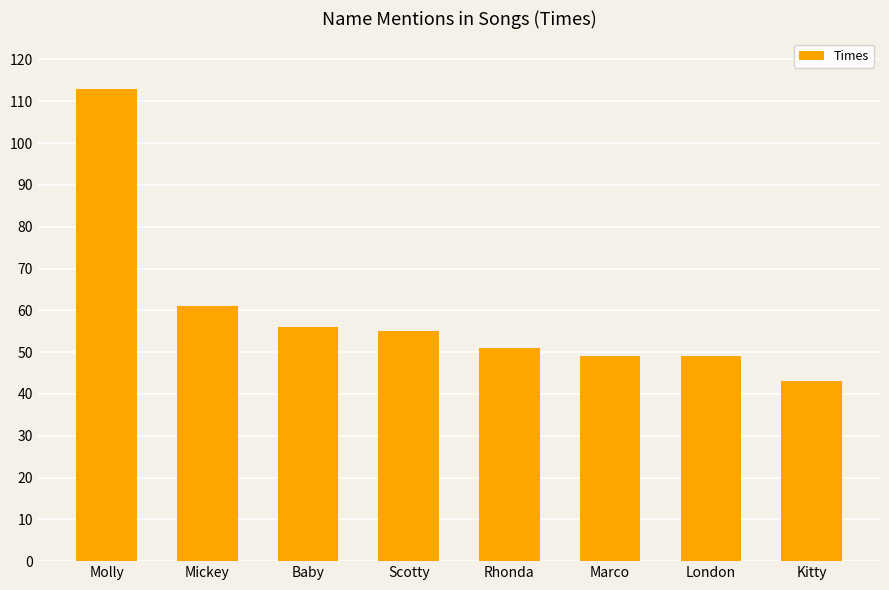

What is the sum of the values at Kitty and Marco?

92